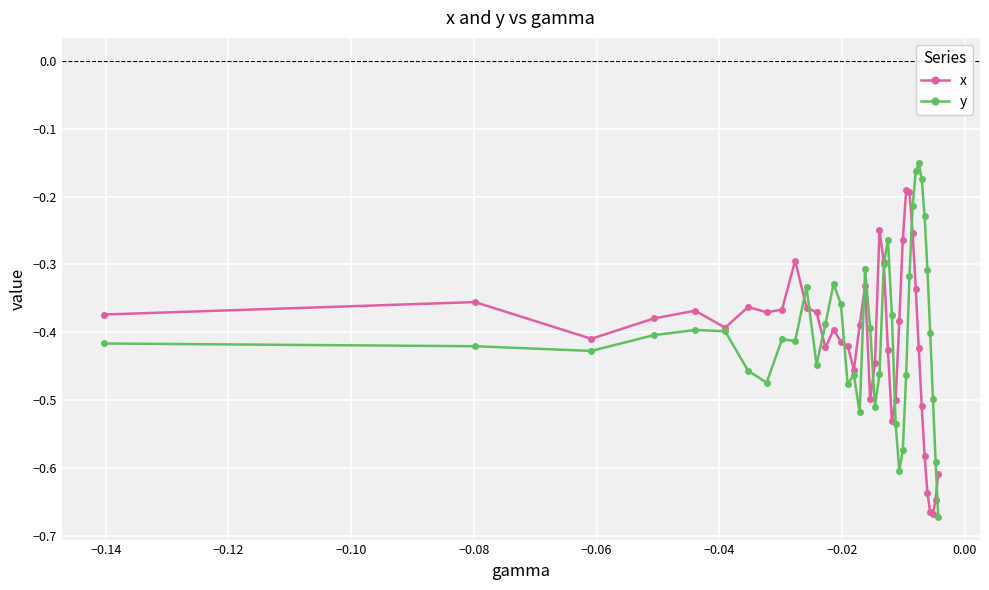

What is the difference between the second highest and second lowest values in the x series?

0.5